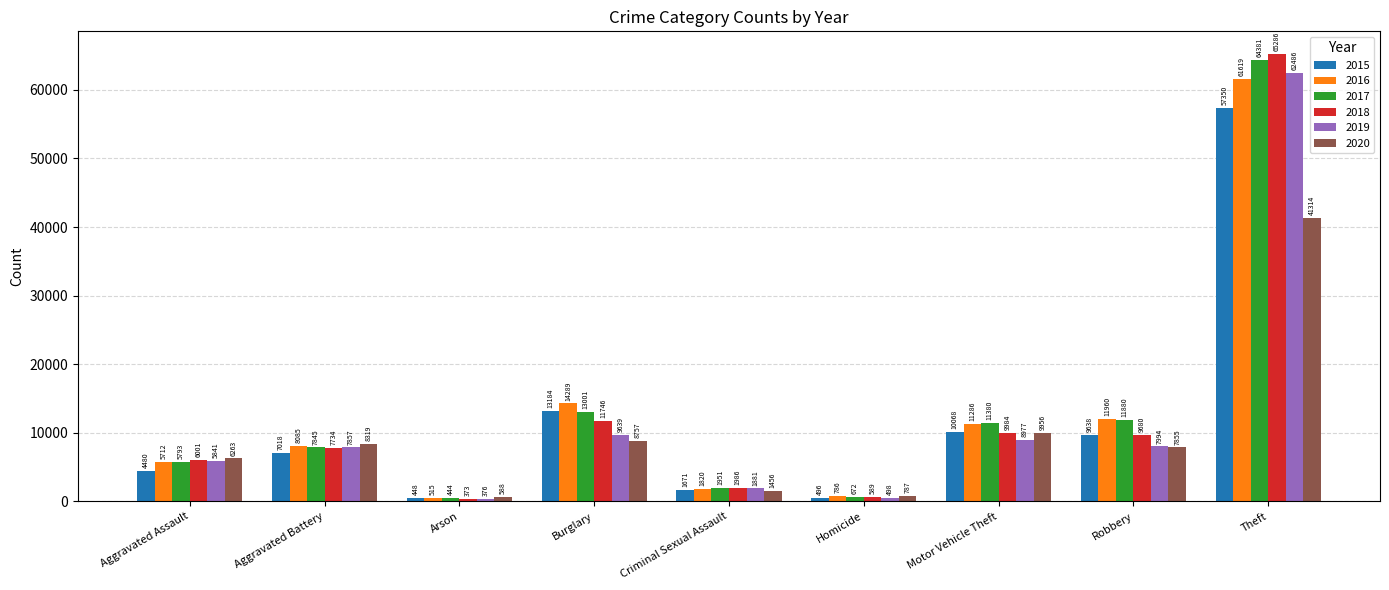

What is the label of the 4th bar from the right?

Homicide